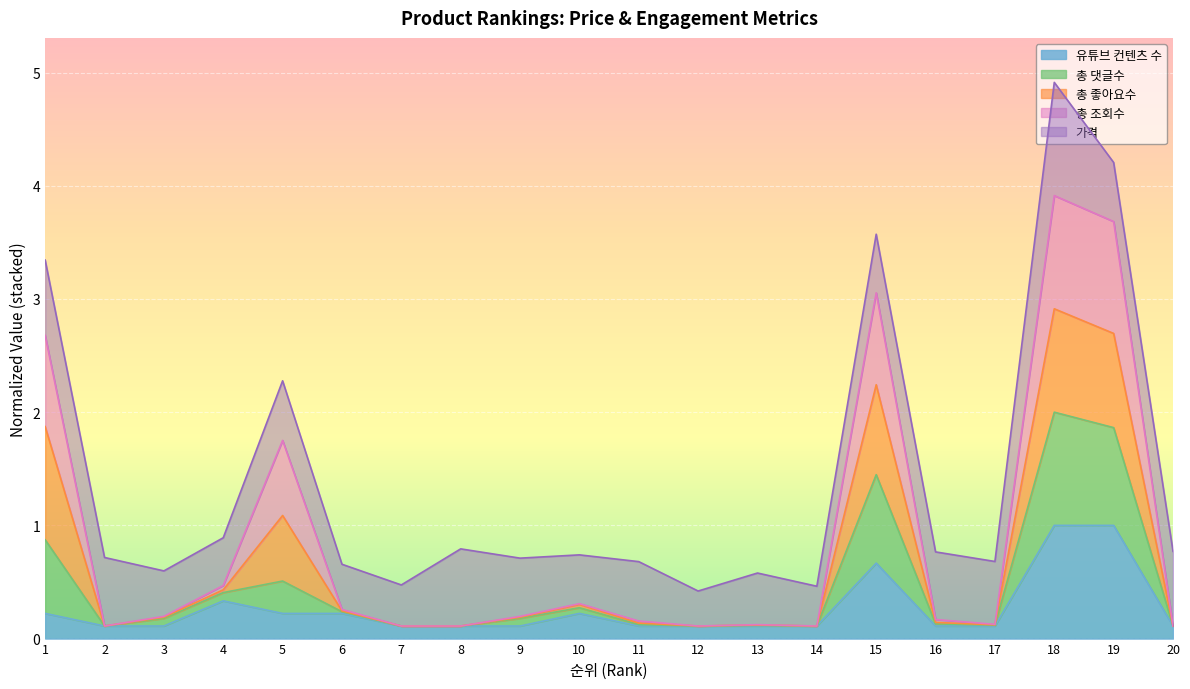

What is the difference between the maximum and minimum values in the 유튜브 컨텐츠 수 series?

0.9